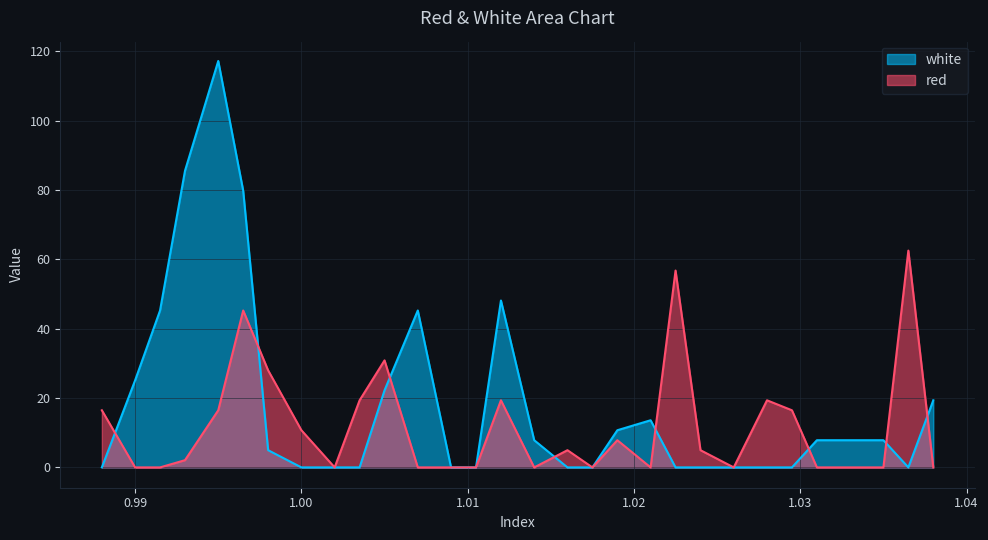

Where is white nearest to the value 58?

1.012